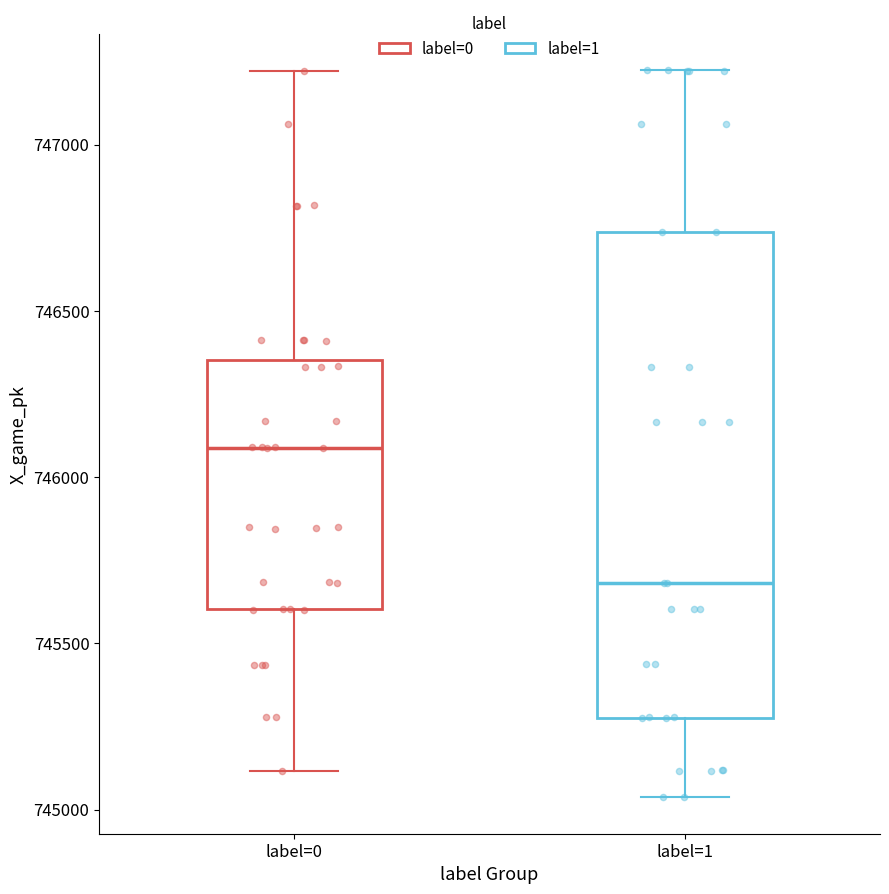

Reading left to right, read every box against the y-axis: the position of its median line, the range the box covers, and the ends of its whiskers. The values are not printed on the chart, so give them approximately, as read against the axis.

label=0: median 746100, box 745600 to 746350, whiskers 745100 to 747200
label=1: median 745700, box 745300 to 746750, whiskers 745050 to 747200